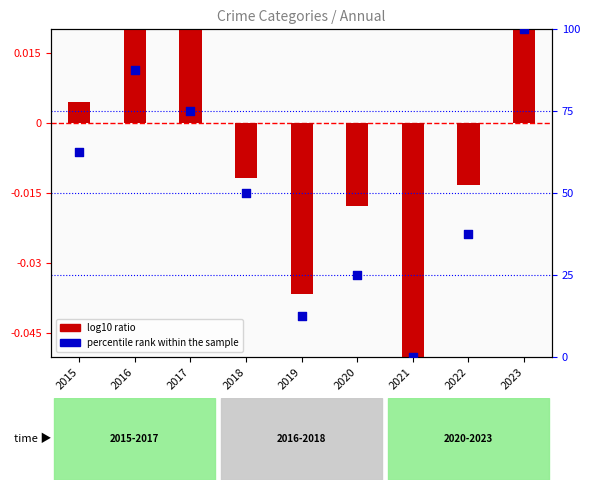

At how many categories does at least one series exceed 26?

6